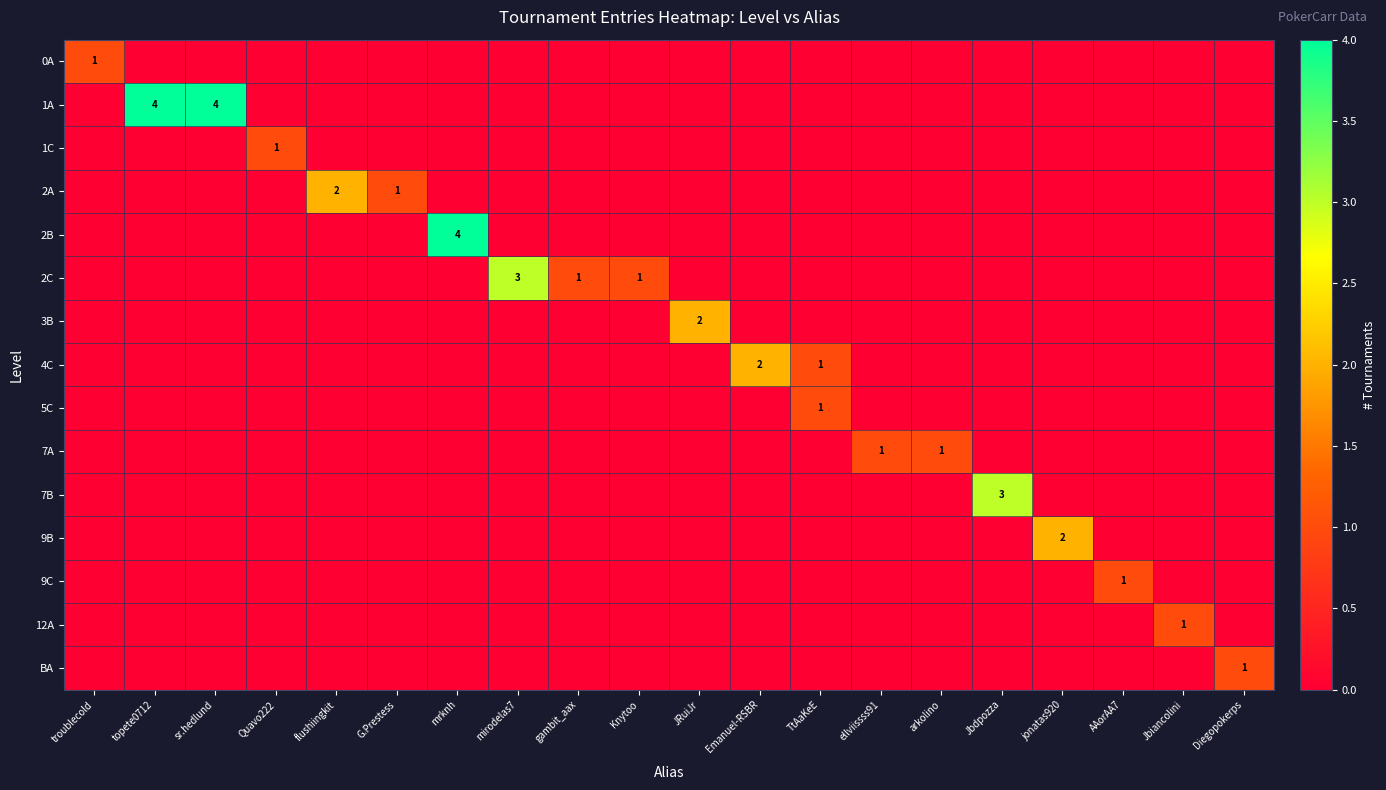

The value of 2A at G.Prestess is 0. True or false?

False